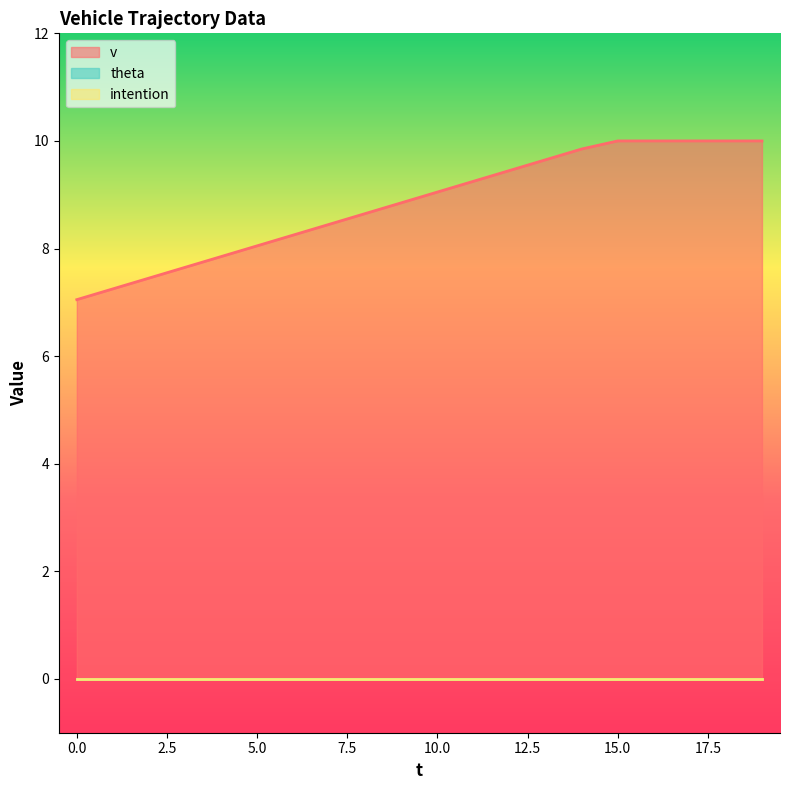

At which category does the chart reach its peak across all series?

15